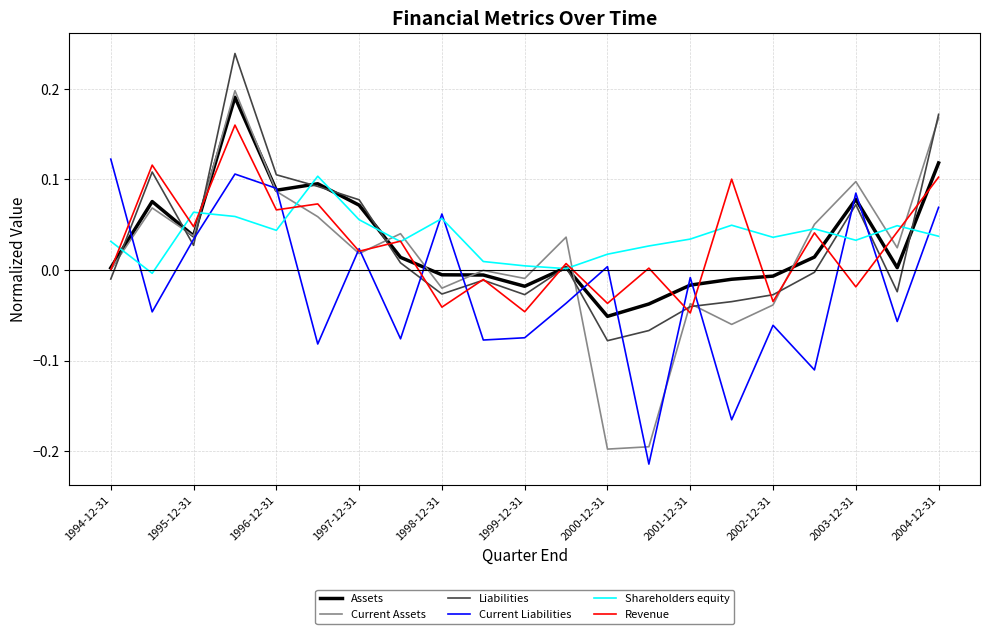

How many series are shown in this chart?

6